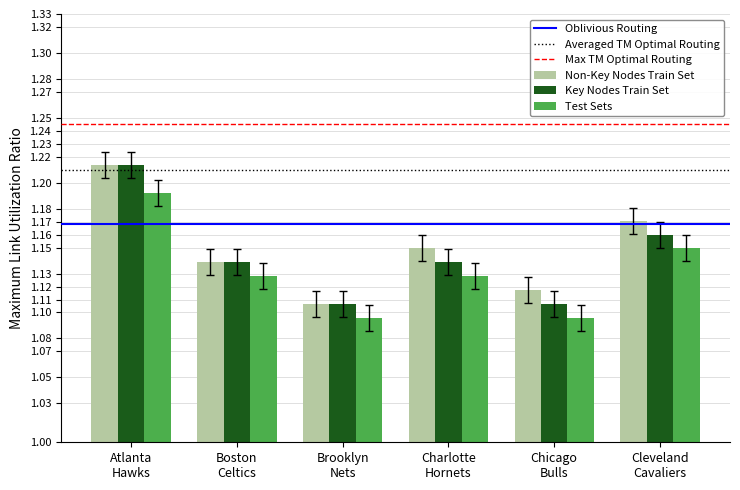

What is the difference between the maximum and minimum values in the Key Nodes Train Set series?

0.1